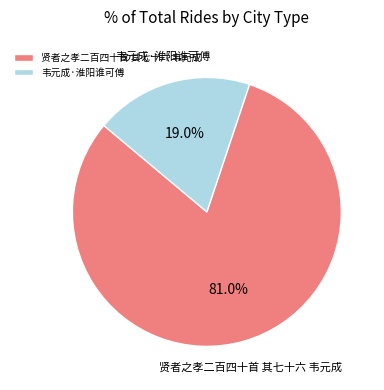

To the nearest percent, what is the combined percentage of 韦元成·淮阳谁可傅 and 贤者之孝二百四十首 其七十六 韦元成?

100%